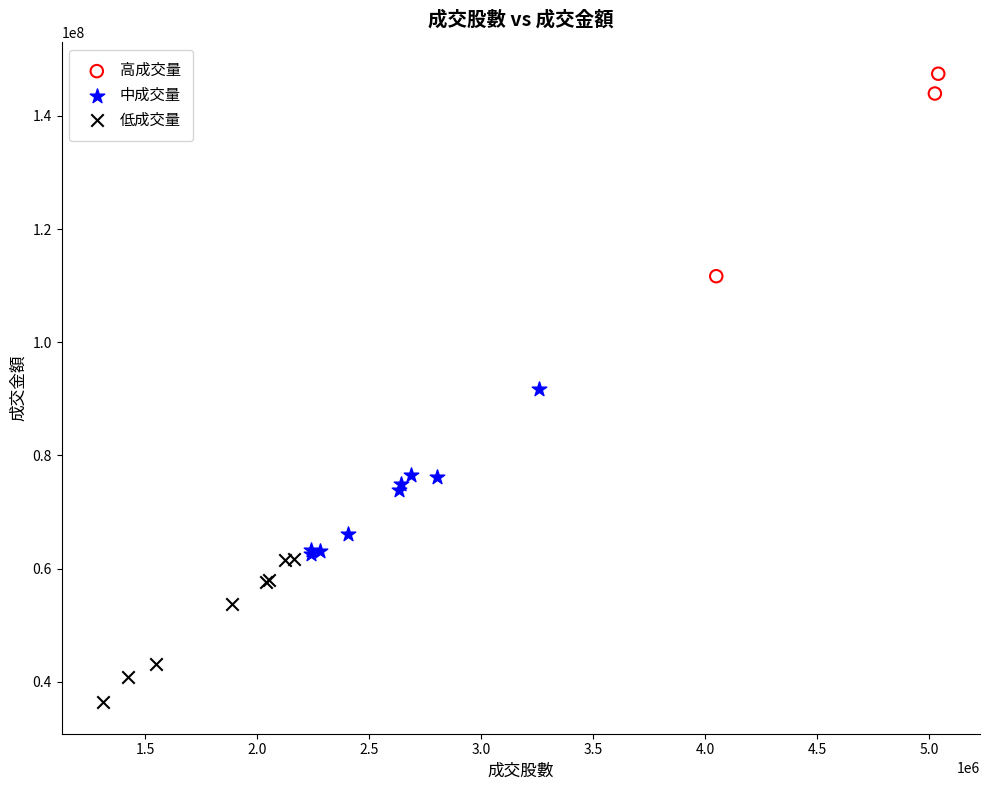

Which series reaches the minimum Y coordinate?

低成交量